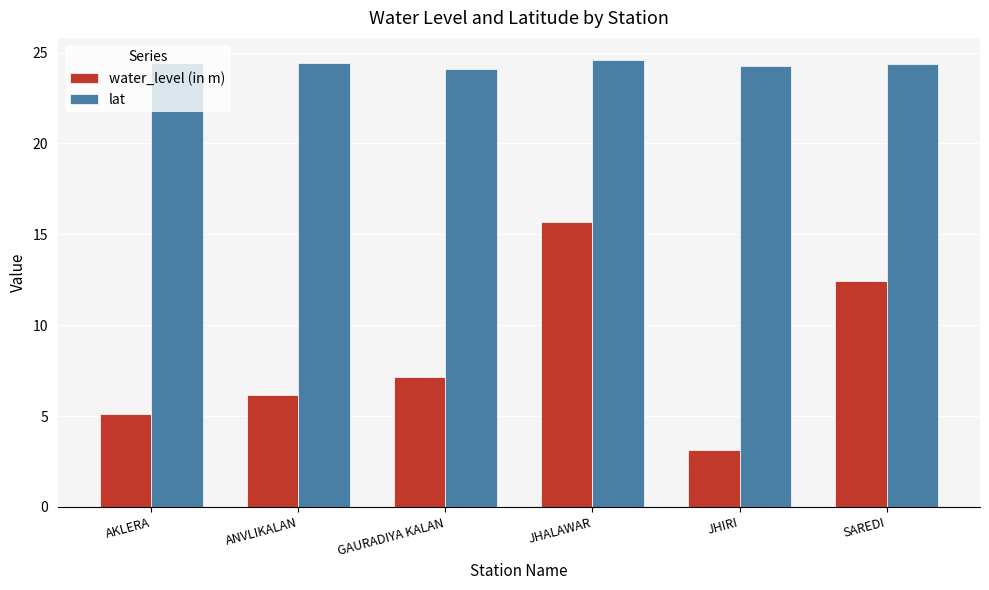

True or false: water_level (in m) has a value of 6.2 at ANVLIKALAN.

True